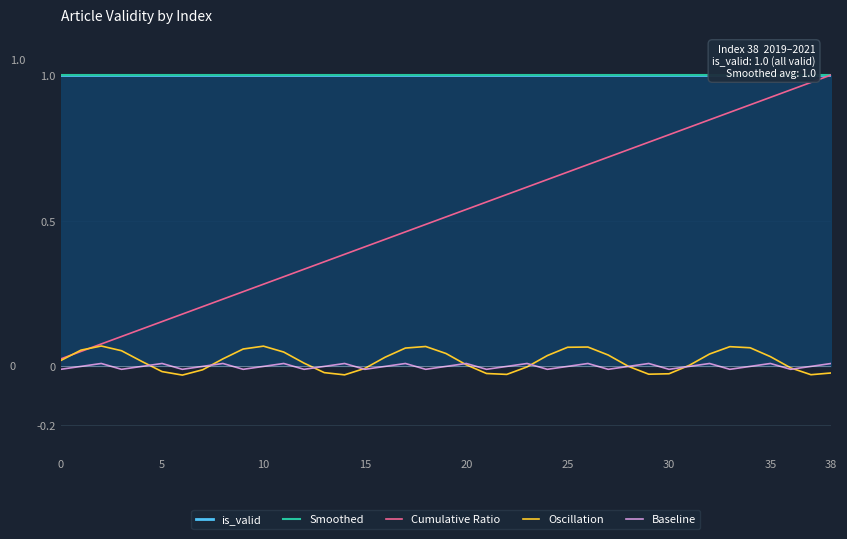

Rank the series by their maximum value, from highest to lowest.

is_valid, Smoothed, Cumulative Ratio, Oscillation, Baseline